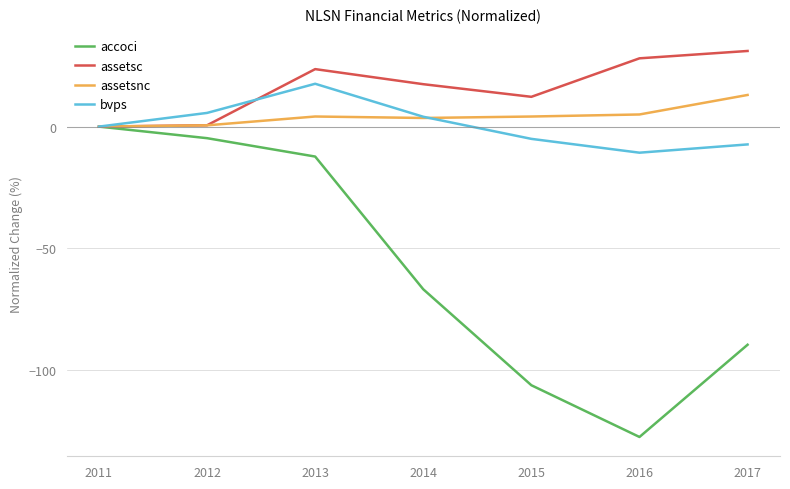

At 2017, list the series in order from smallest to largest.

accoci, bvps, assetsnc, assetsc